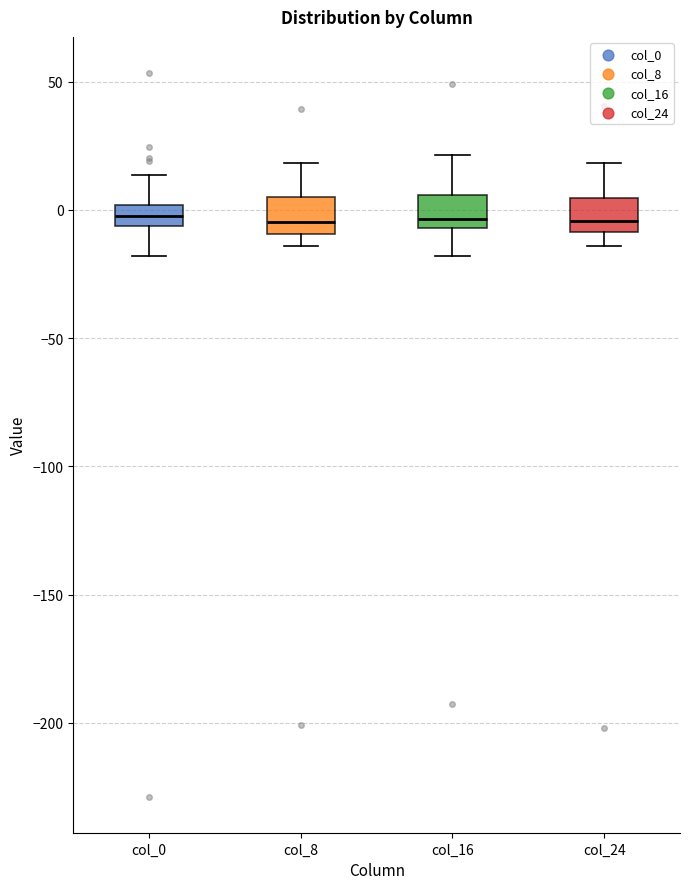

Where is the upper edge of the box for col_8 on the y-axis? The values are not printed on the chart, so give them approximately, as read against the axis.

5